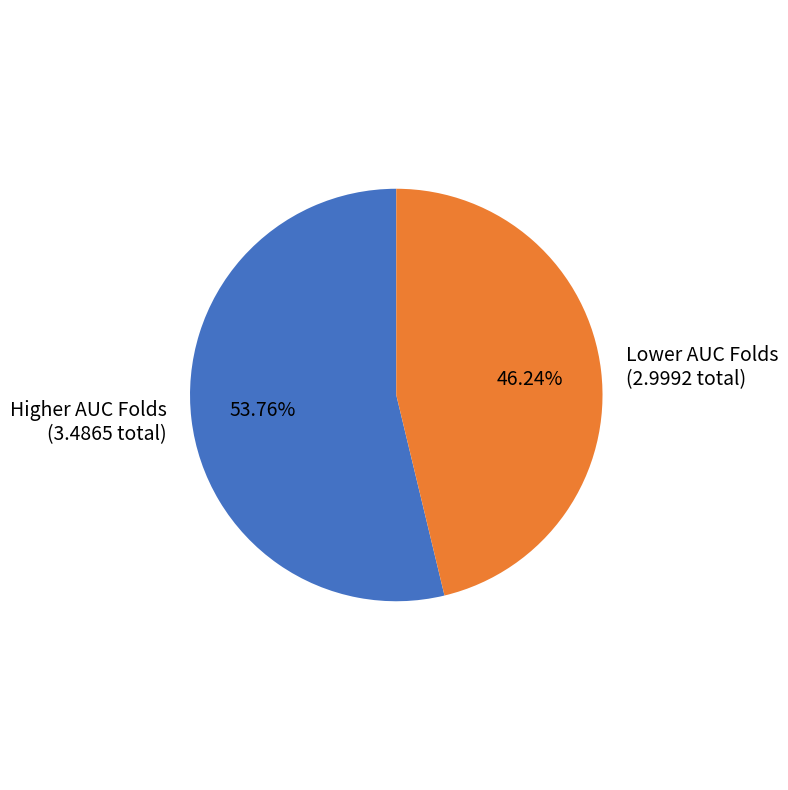

Which category accounts for the majority?

Higher AUC Folds (3.4865 total)